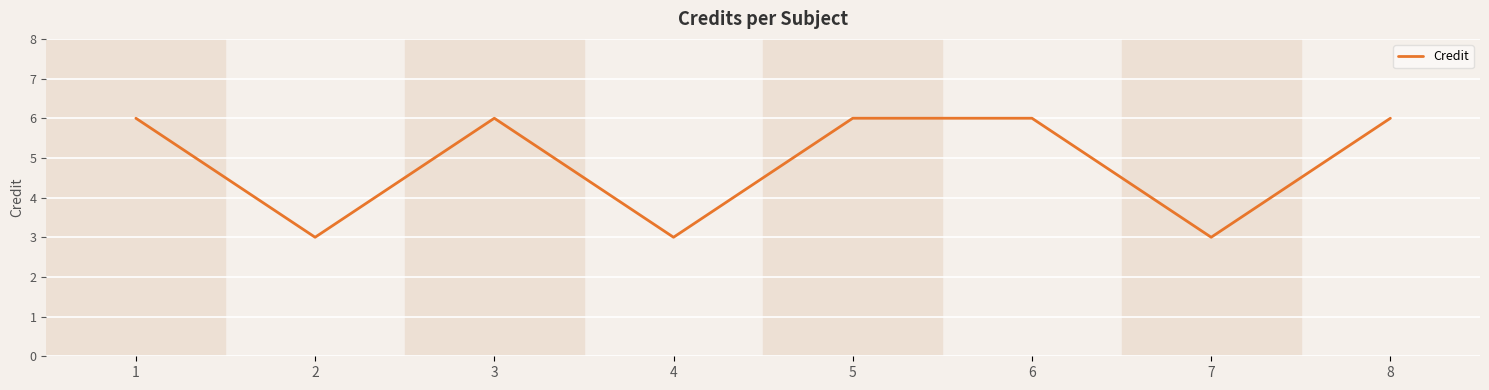

How many values are between 3 and 6?

8